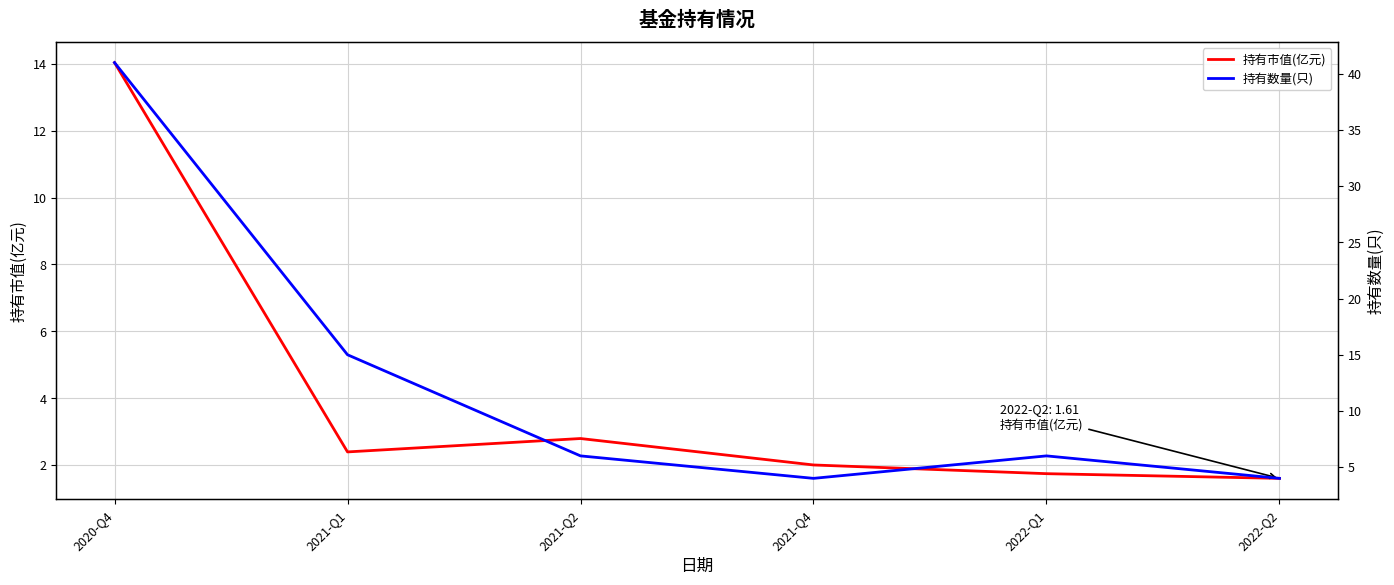

What are all the series names shown in the legend?

持有市值(亿元), 持有数量(只)